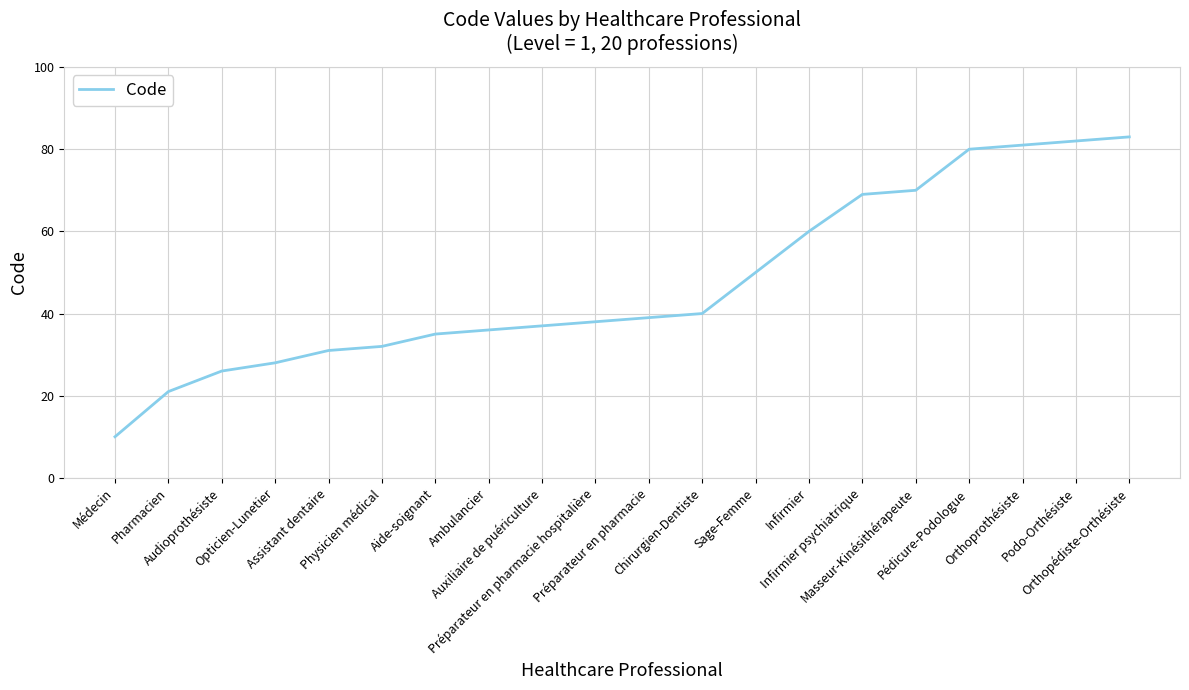

What is the greatest value displayed?

83